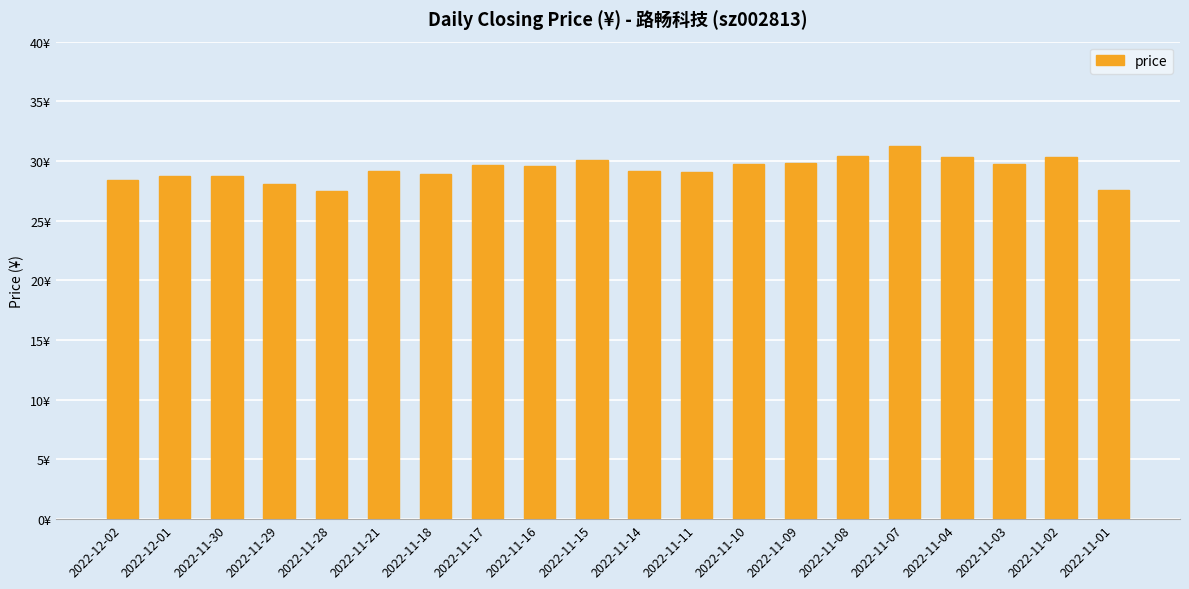

True or false: the data shows 44.9 at 2022-11-02.

False